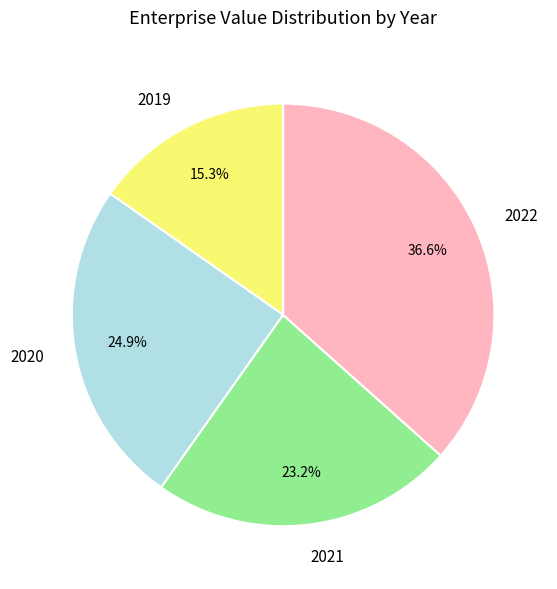

Between 2019 and 2020, which is larger?

2020